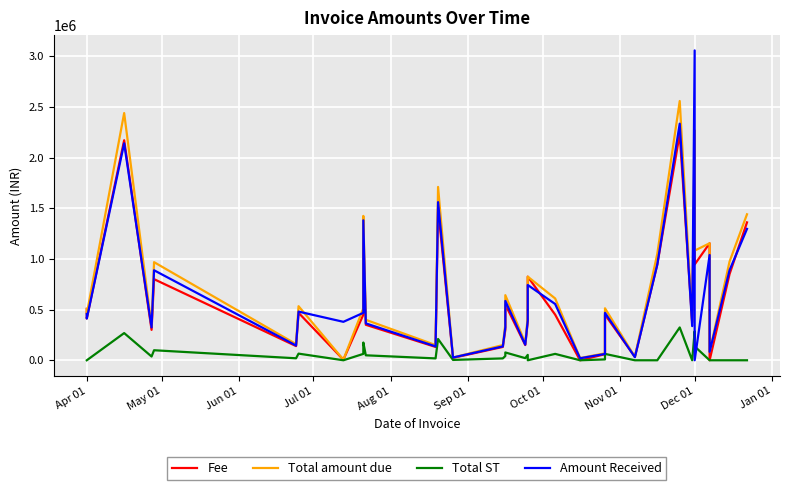

The value of Fee at 17 is 80095.8. True or false?

False